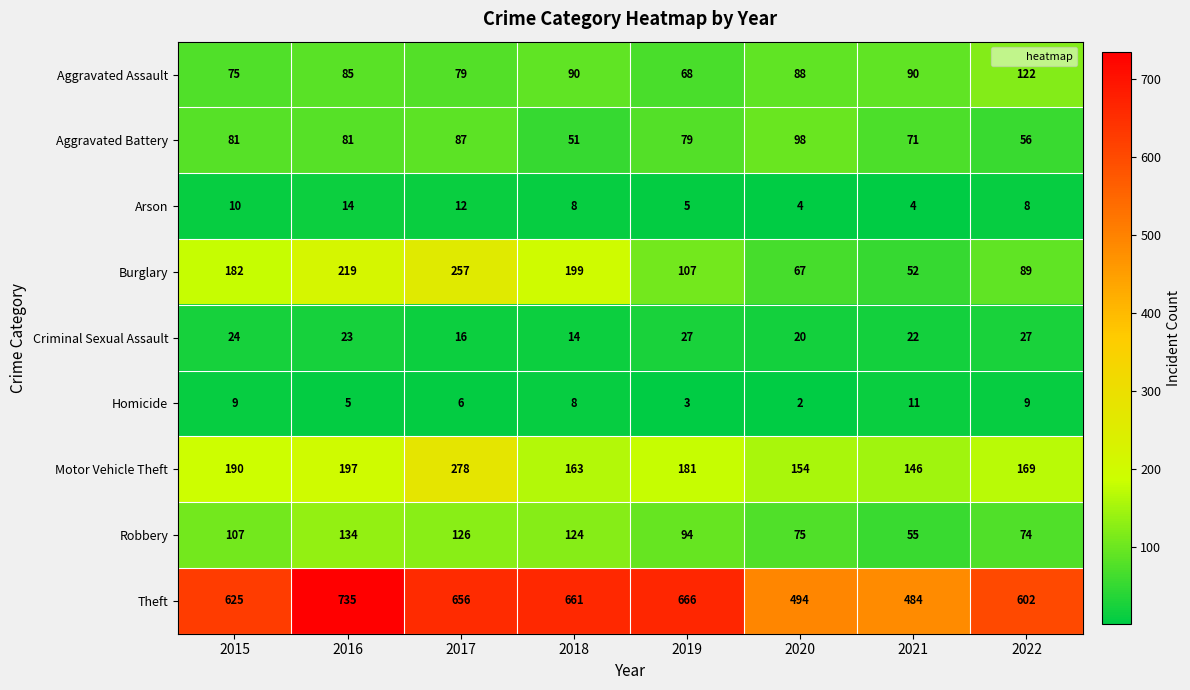

At how many categories does at least one series exceed 731?

1